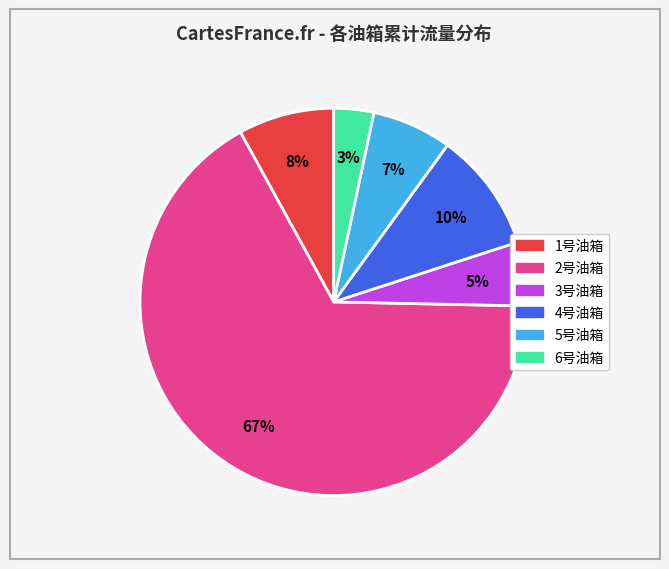

Does any single category account for the majority?

Yes